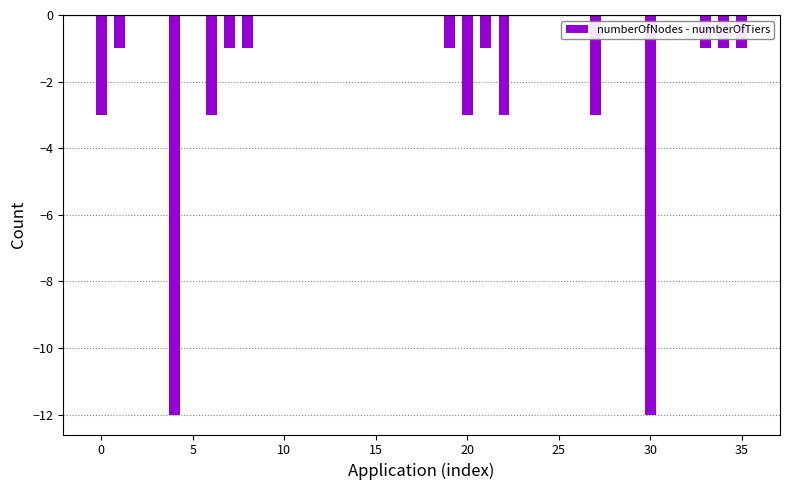

What is the sum of all values?

-47